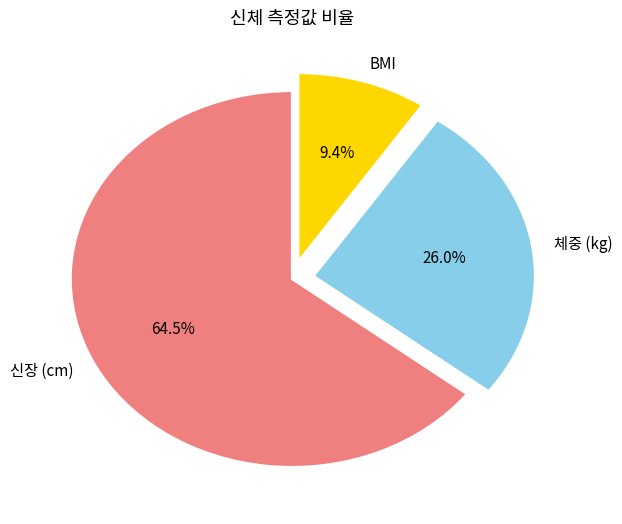

Which category has the smallest portion of the pie?

BMI